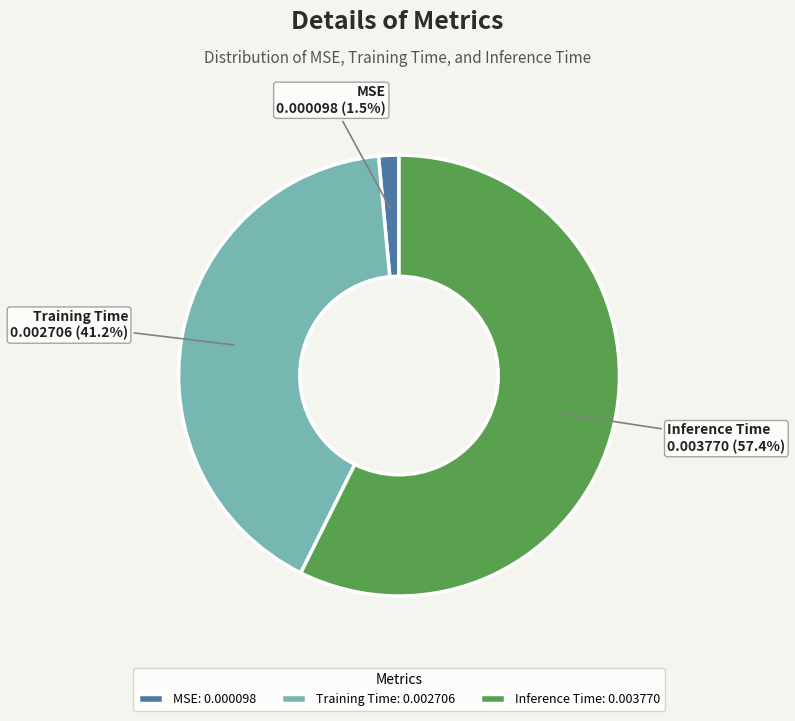

The Inference Time slice represents 43% of the pie. True or false?

False